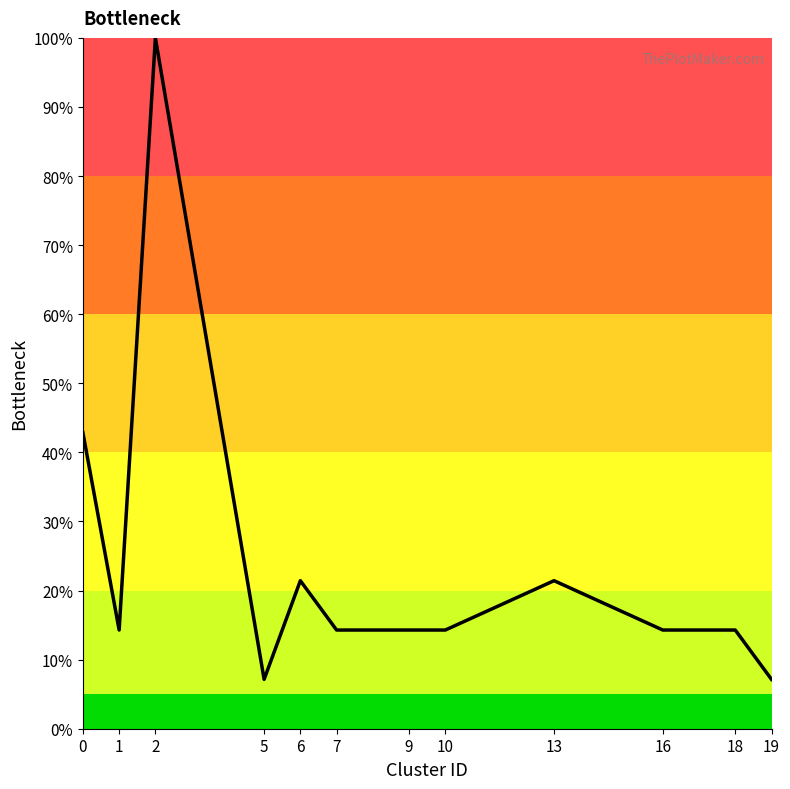

What is the greatest value displayed?

100.0